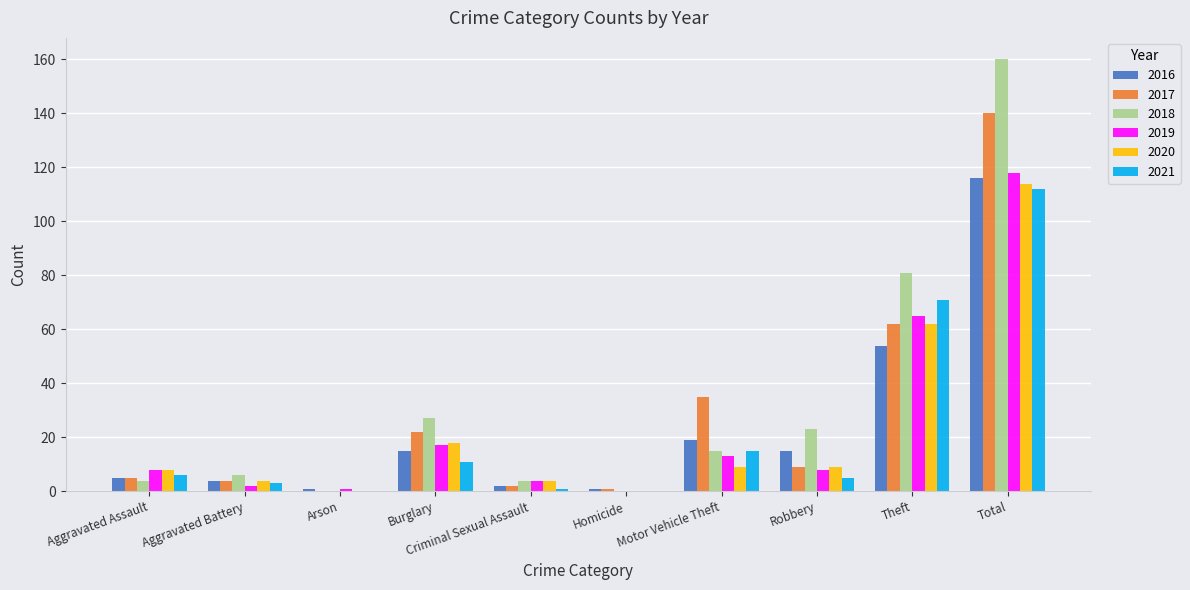

Are the bars grouped side by side (vs. stacked)?

Yes